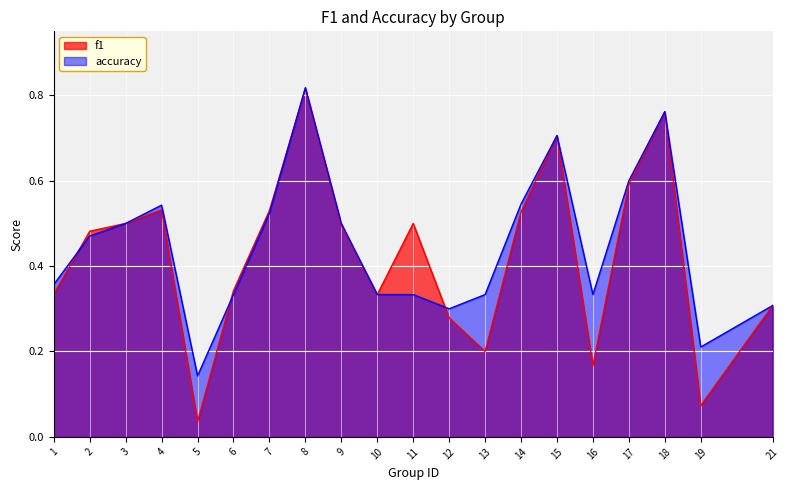

The value of f1 at 18 is 1.1. True or false?

False